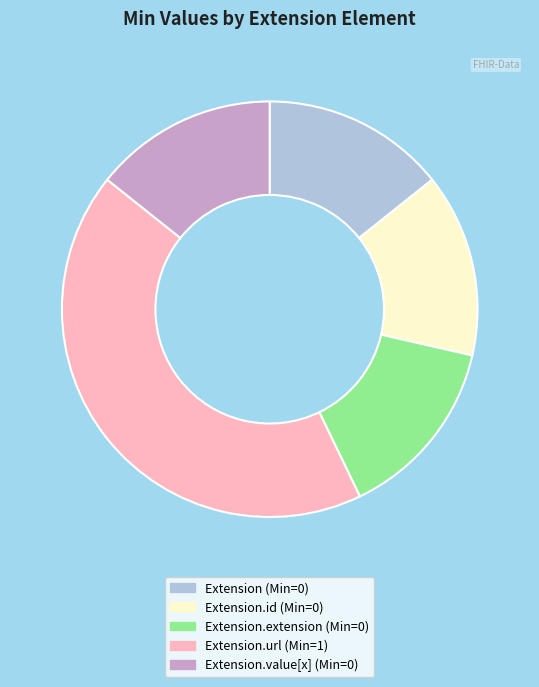

Does any single category account for the majority?

No